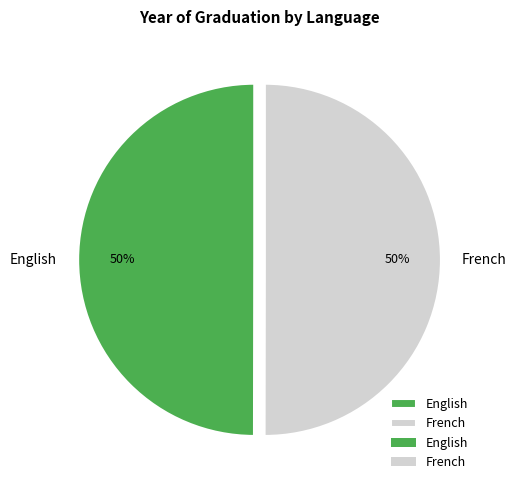

True or false: French accounts for 50% of the total.

True